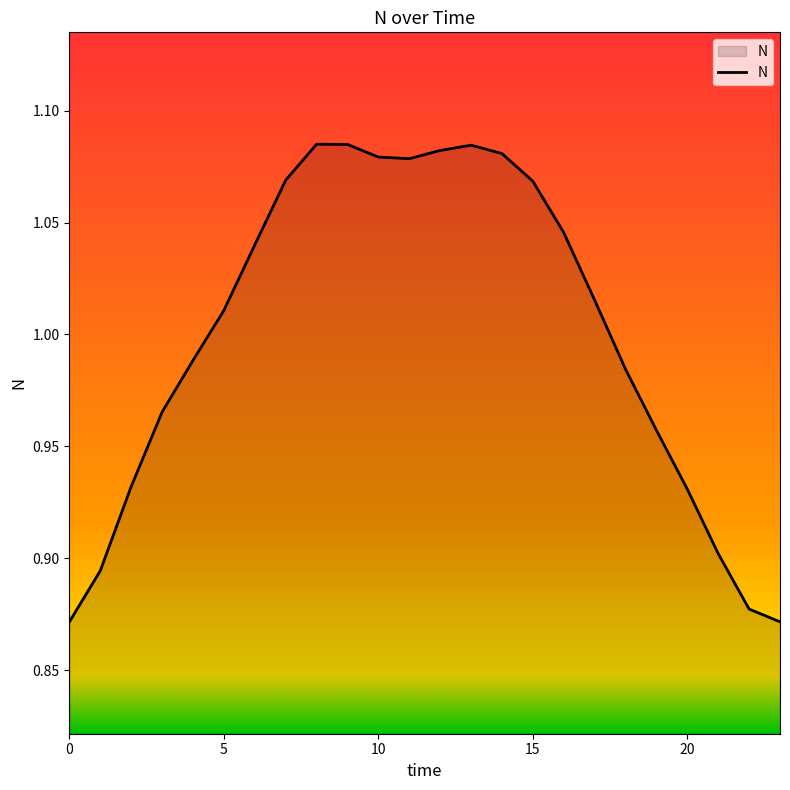

Reading left to right, what are all the values shown in this chart?

0.9	0.9	0.9	1.0	1.0	1.0	1.0	1.1	1.1	1.1	1.1	1.1	1.1	1.1	1.1	1.1	1.0	1.0	1.0	1.0	0.9	0.9	0.9	0.9